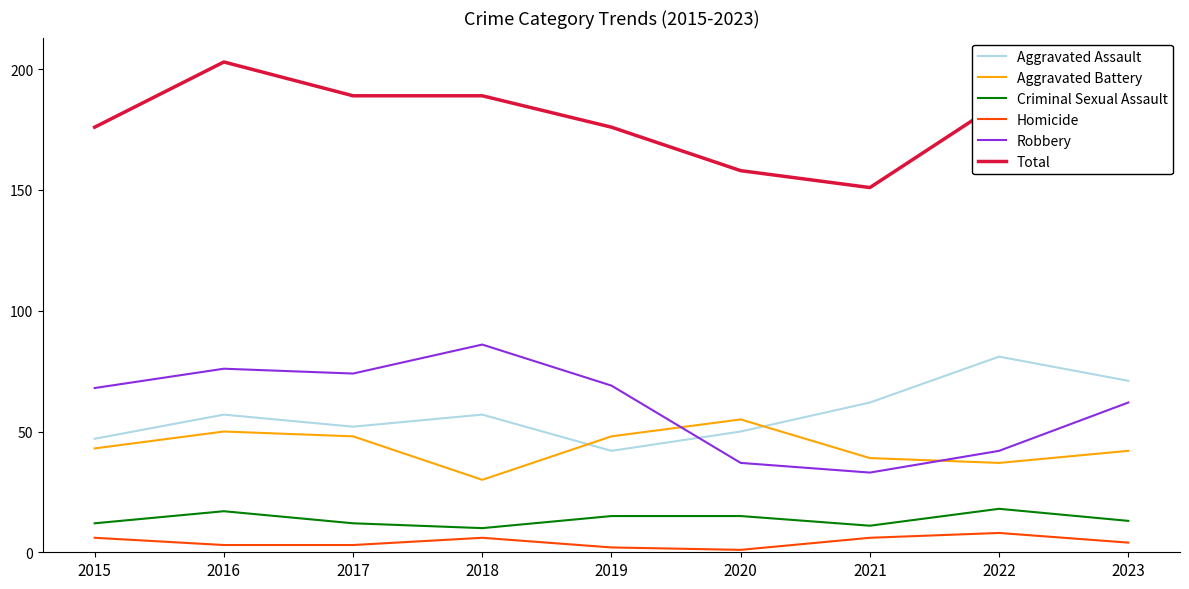

At which label does Robbery reach its peak?

2018